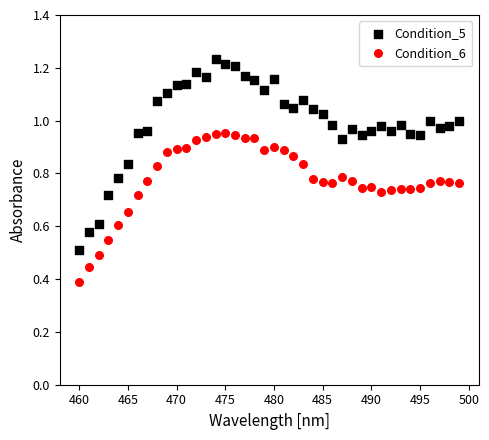

Which series has the largest Y range (max minus min)?

Condition_5